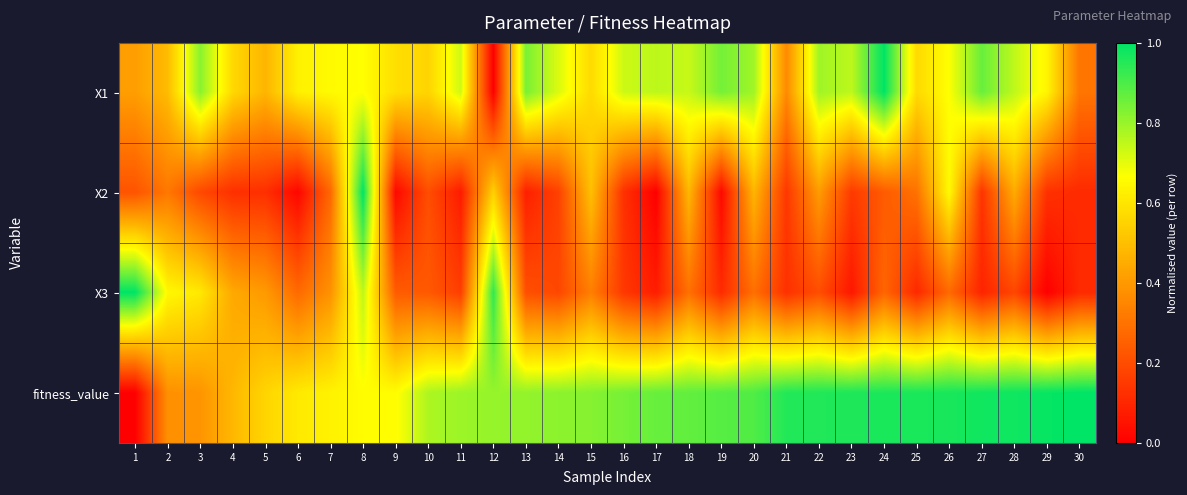

Reading left to right, what are all the values shown in this chart?

X1: 1=0.4	2=0.5	3=0.8	4=0.6	5=0.5	6=0.6	7=0.7	8=0.7	9=0.6	10=0.6	11=0.7	12=0.0	13=0.8	14=0.7	15=0.6	16=0.7	17=0.8	18=0.7	19=0.8	20=0.8	21=0.4	22=0.8	23=0.8	24=1.0	25=0.6	26=0.7	27=0.9	28=0.8	29=0.6	30=0.3
X2: 1=0.2	2=0.3	3=0.2	4=0.1	5=0.1	6=0.0	7=0.3	8=1.0	9=0.0	10=0.2	11=0.1	12=0.5	13=0.1	14=0.2	15=0.5	16=0.1	17=0.0	18=0.5	19=0.0	20=0.5	21=0.1	22=0.4	23=0.2	24=0.2	25=0.3	26=0.7	27=0.1	28=0.4	29=0.1	30=0.1
X3: 1=1.0	2=0.6	3=0.6	4=0.4	5=0.4	6=0.3	7=0.4	8=0.8	9=0.2	10=0.2	11=0.2	12=0.9	13=0.2	14=0.2	15=0.3	16=0.1	17=0.1	18=0.3	19=0.1	20=0.3	21=0.1	22=0.2	23=0.1	24=0.3	25=0.1	26=0.3	27=0.1	28=0.2	29=0.0	30=0.1
fitness_value: 1=0.0	2=0.4	3=0.4	4=0.5	5=0.6	6=0.6	7=0.6	8=0.7	9=0.7	10=0.8	11=0.8	12=0.8	13=0.8	14=0.8	15=0.8	16=0.8	17=0.9	18=0.9	19=0.9	20=0.9	21=1.0	22=1.0	23=1.0	24=1.0	25=1.0	26=1.0	27=1.0	28=1.0	29=1.0	30=1.0